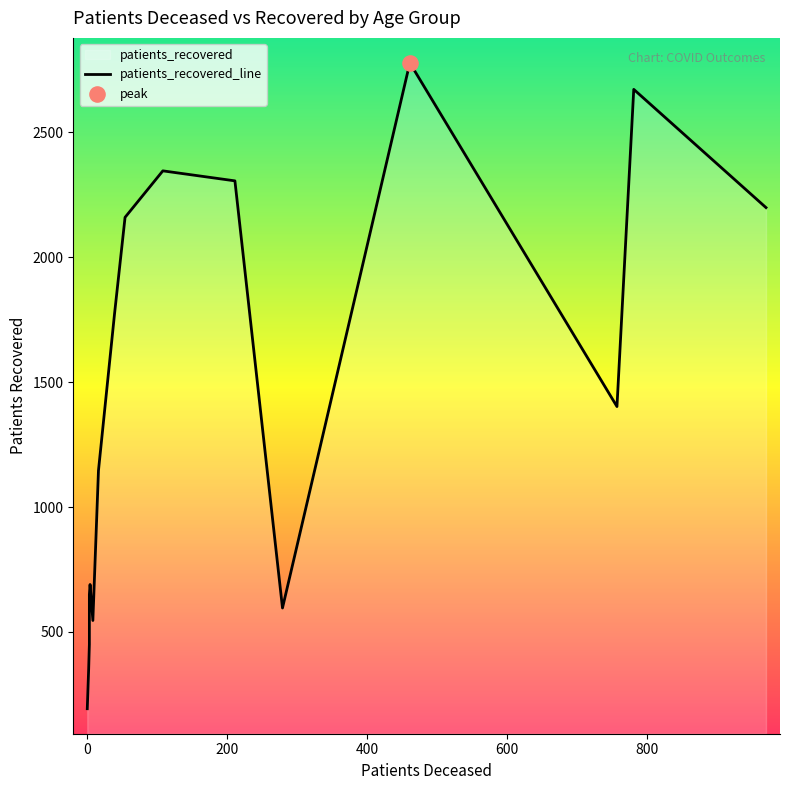

Is the value of patients_deceased at 65 - 69 greater than the value of patients_recovered at <20?

No